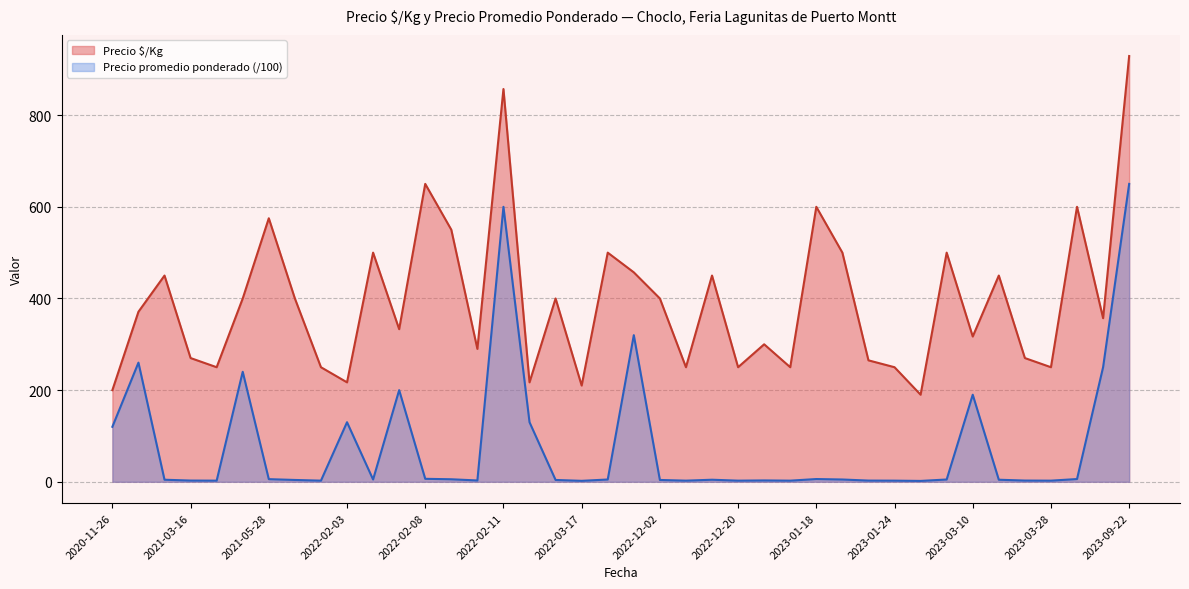

What are all the series names shown in the legend?

Precio $/Kg, Precio promedio ponderado (/100)